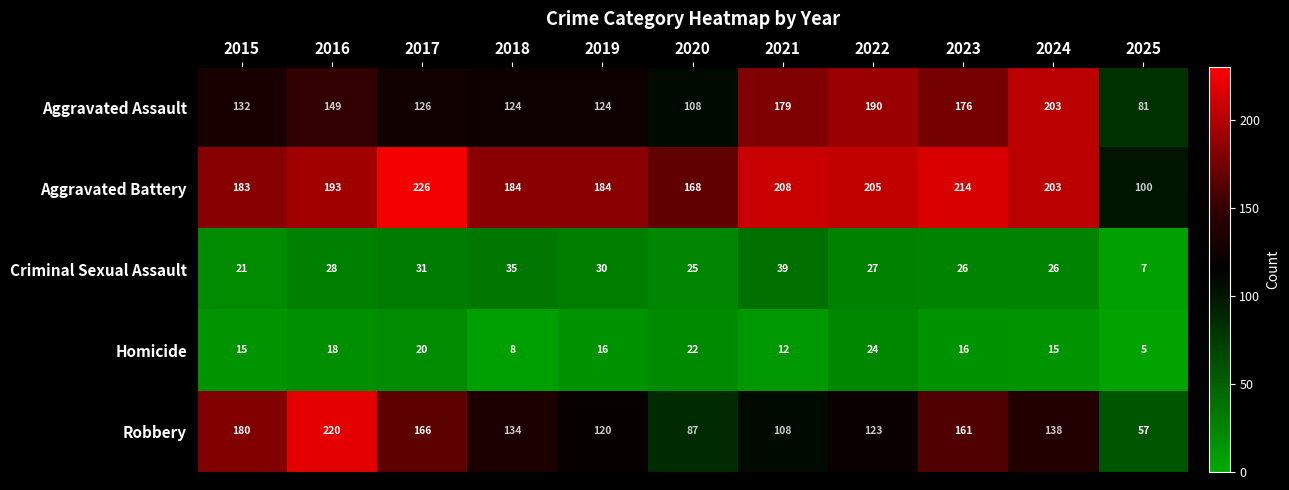

At how many categories does at least one series exceed 222?

1